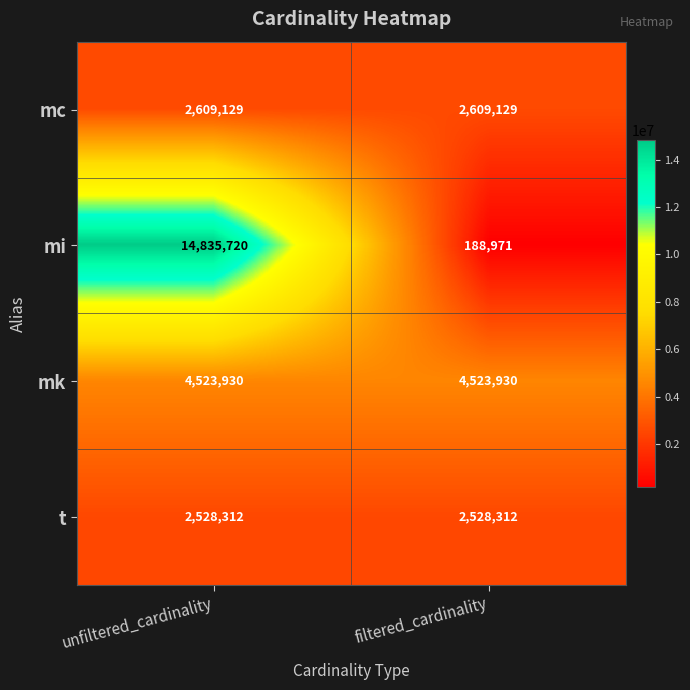

How many series are shown in this chart?

4